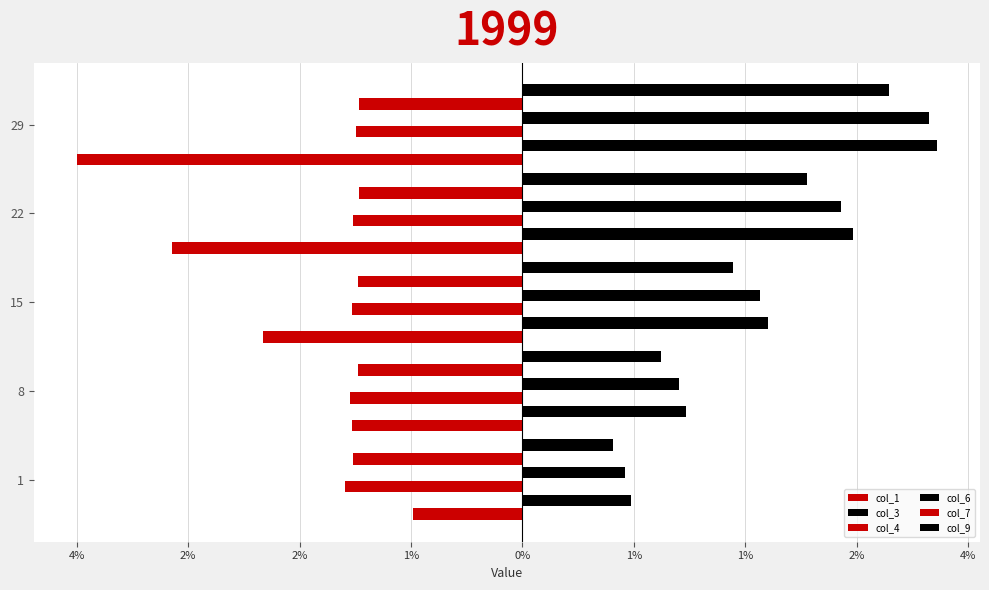

What is the label of the 3rd bar from the left?

2%